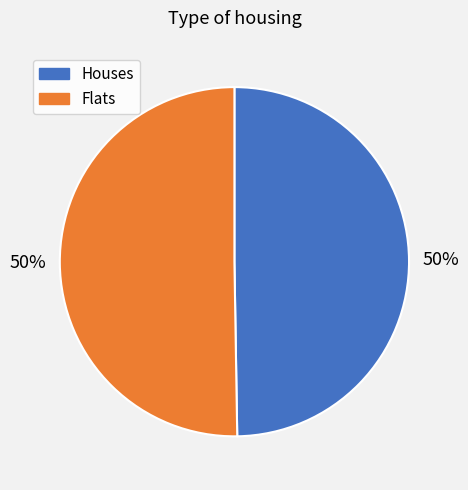

To the nearest percent, what is the average slice percentage?

50%